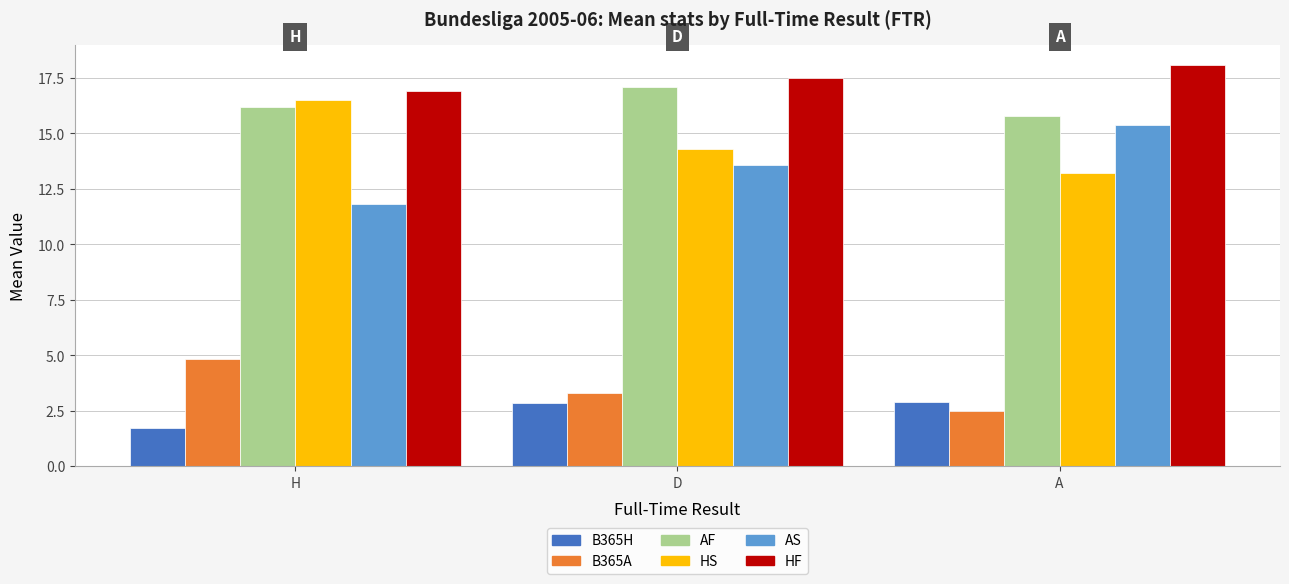

What value does the AF series have at H?

16.2